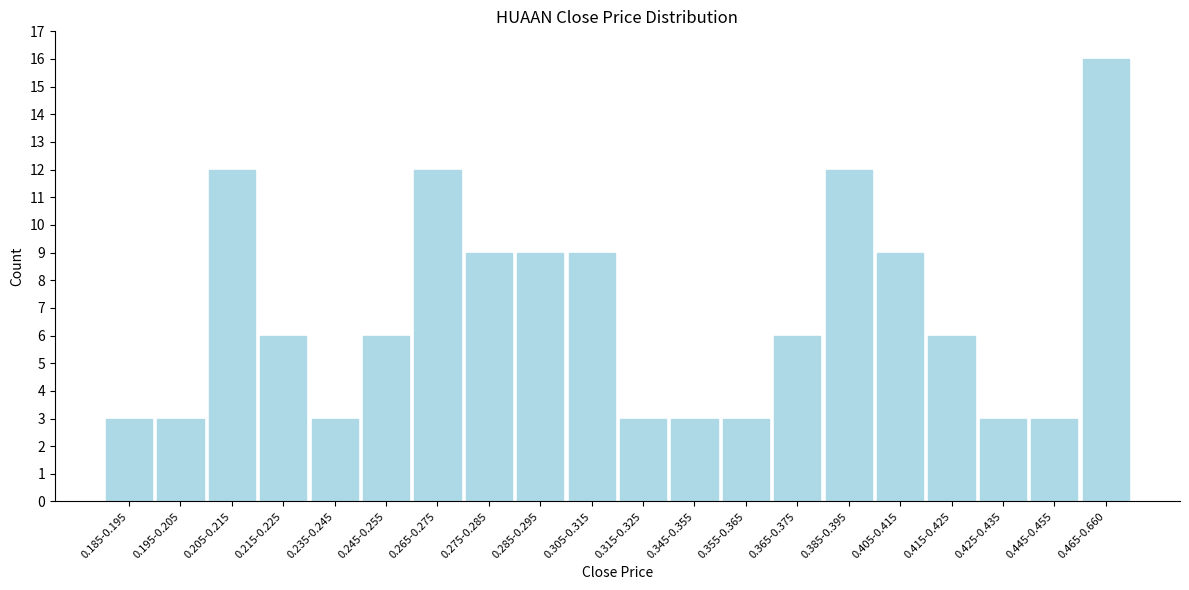

Reading right to left, transcribe all the data shown in this chart.

16	3	3	6	9	12	6	3	3	3	9	9	9	12	6	3	6	12	3	3